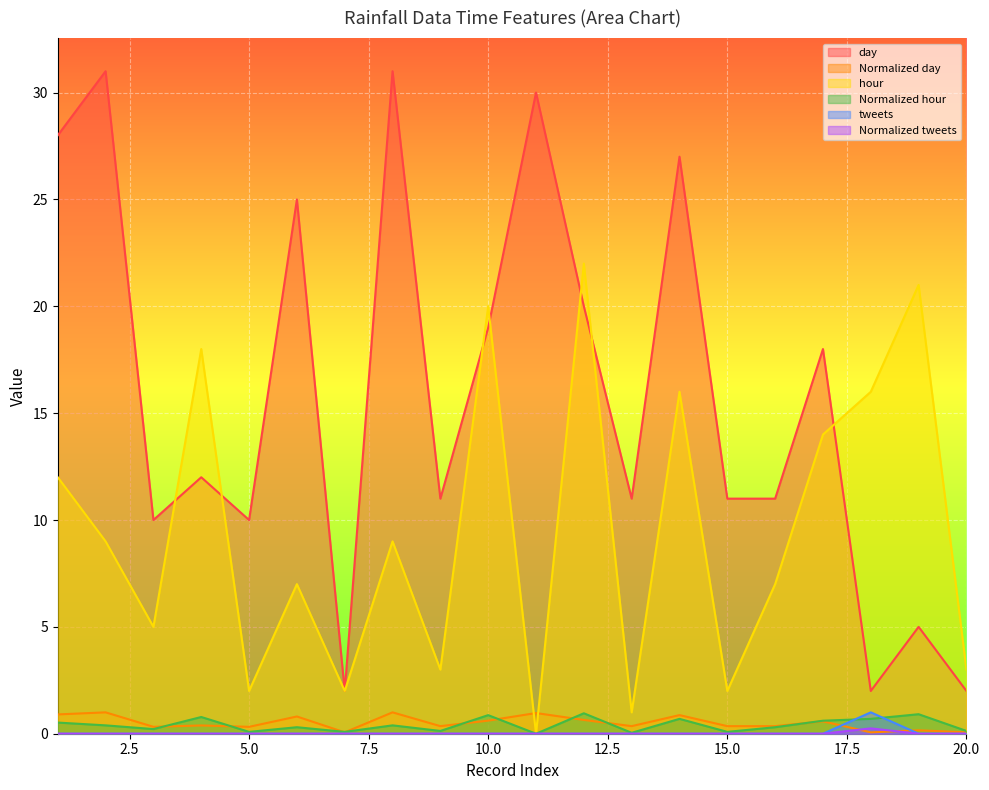

Where is day nearest to the value 16?

17